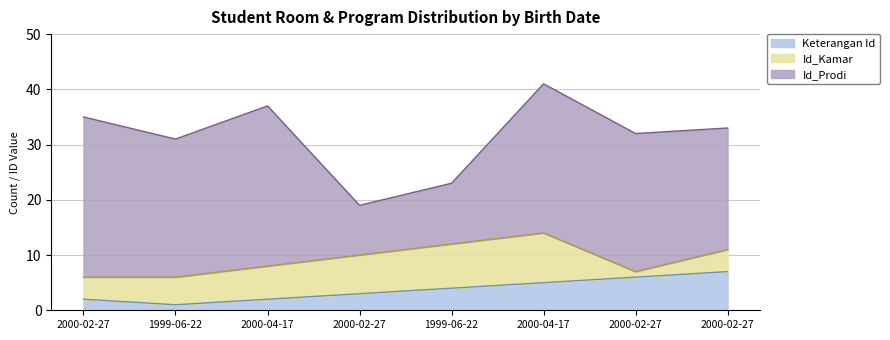

What is the spread (max minus min) of values at 2000-02-27?

27